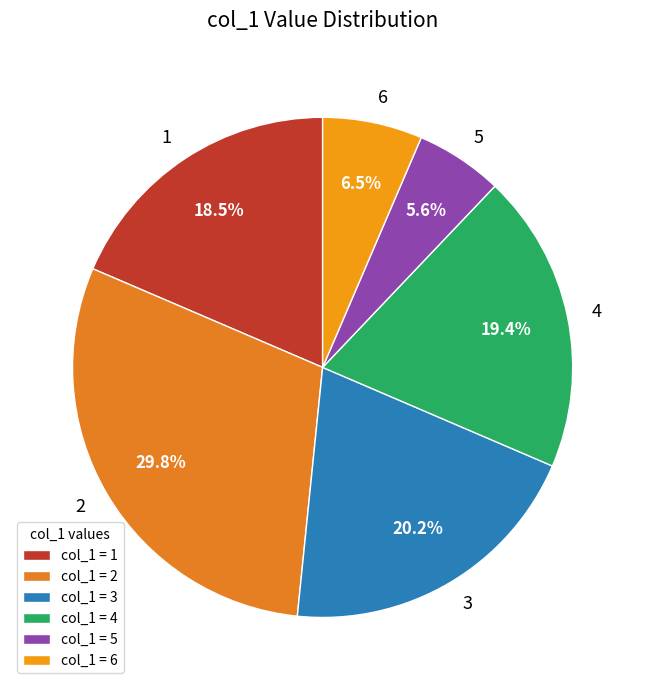

How much of the chart is everything except 6?

93.5%